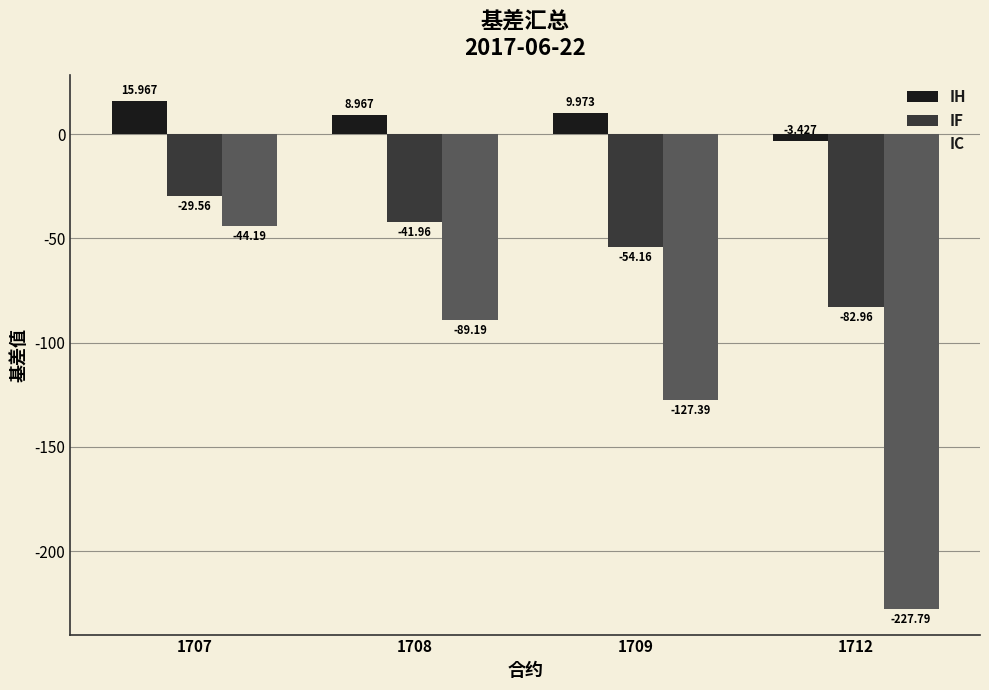

Which series has the widest spread of values?

IC